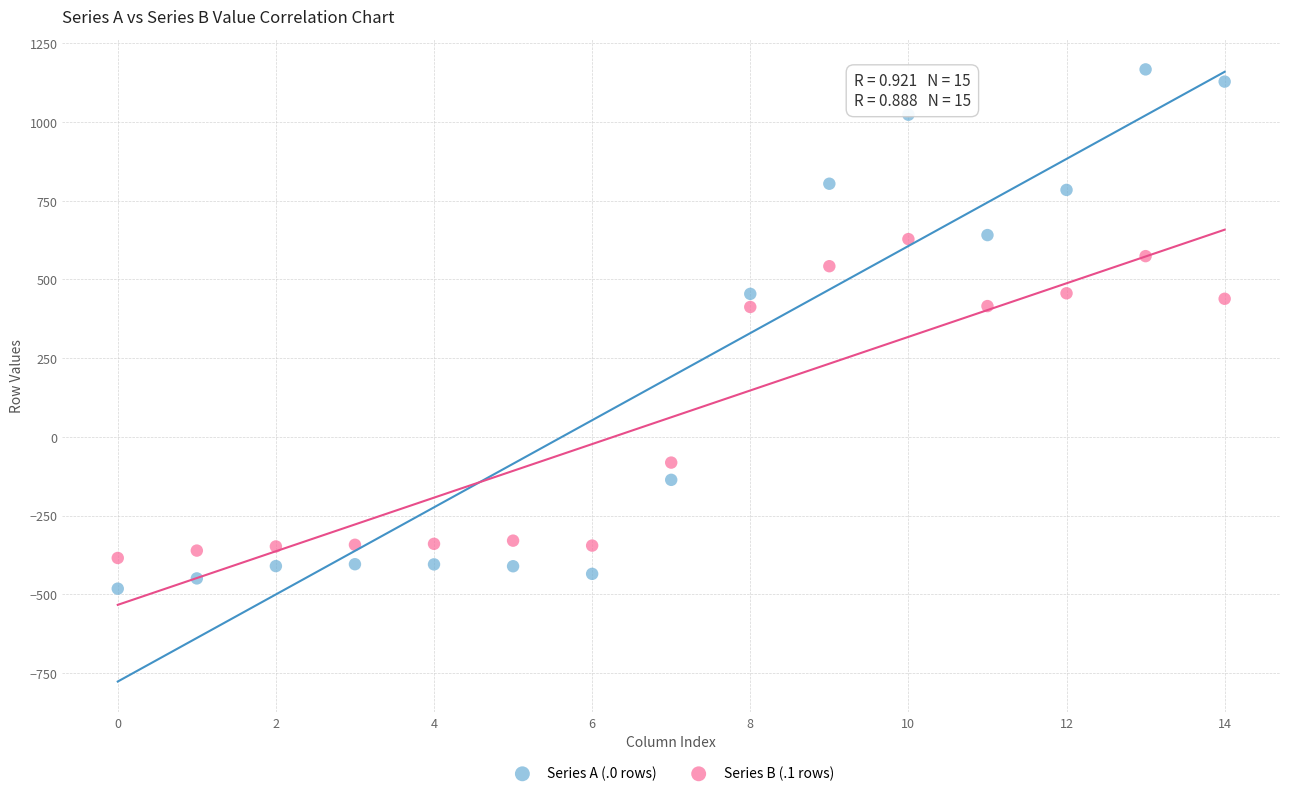

What are all the series names shown in the legend?

Series A (.0 rows), Series B (.1 rows)